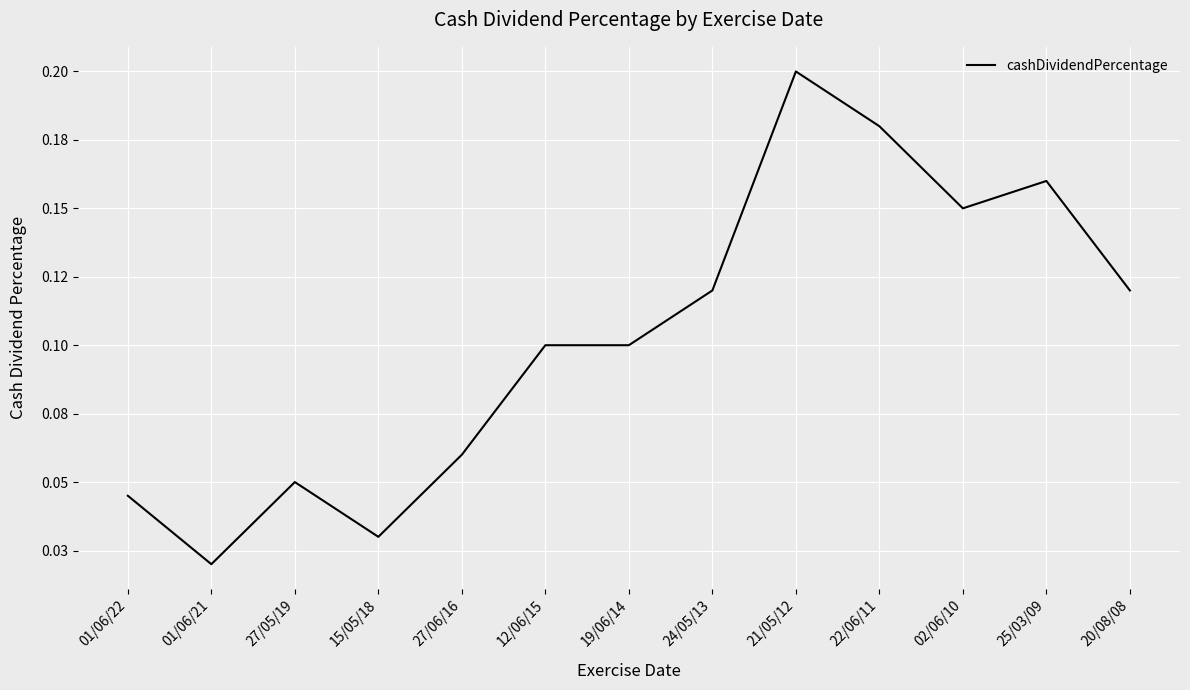

Does the chart have visible grid lines?

Yes